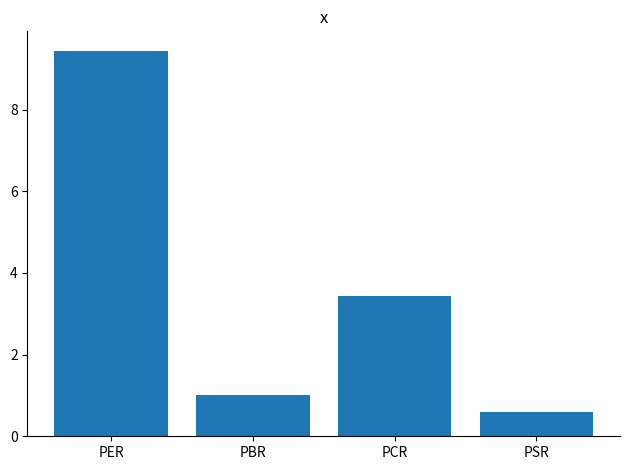

What position from the left is PBR?

2